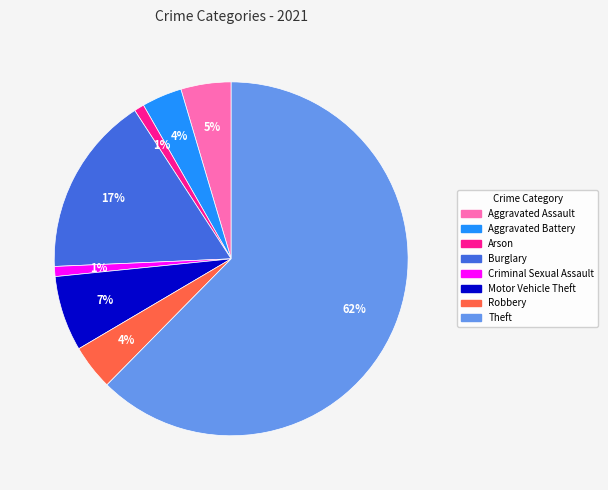

Do Motor Vehicle Theft and Burglary together represent more than half of the pie?

No